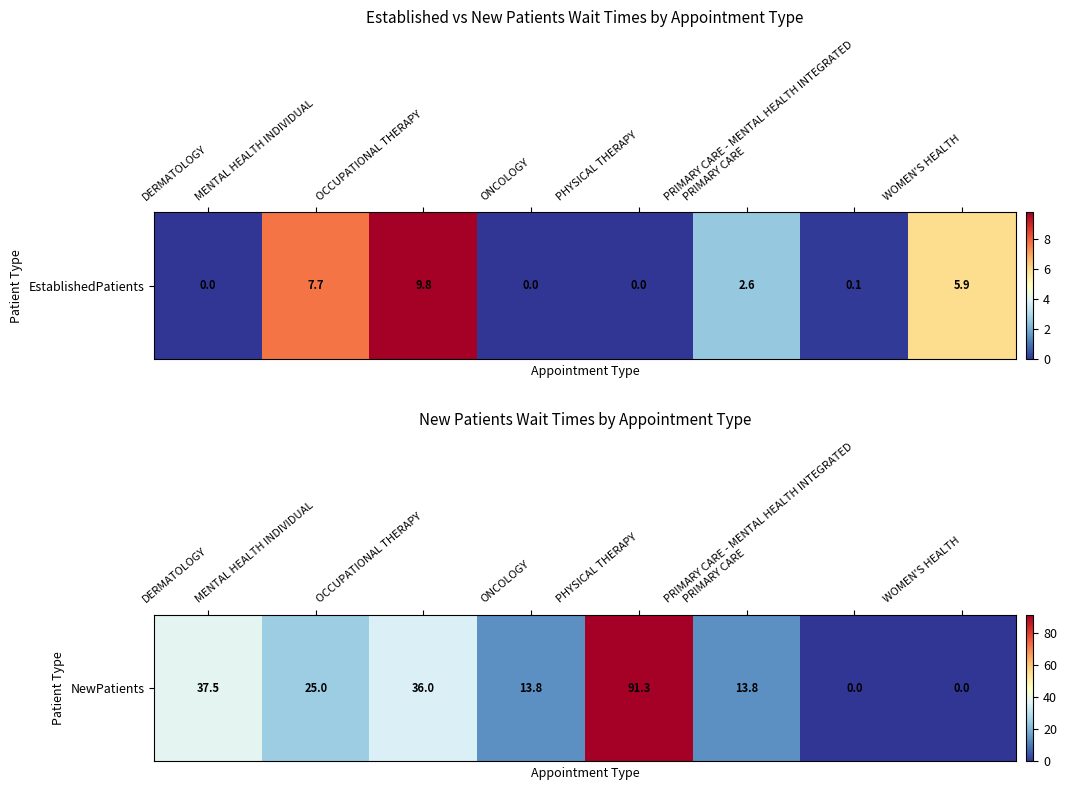

List the labels in order of value, smallest first.

PRIMARY CARE - MENTAL HEALTH INTEGRATED, WOMEN'S HEALTH, ONCOLOGY, PRIMARY CARE, MENTAL HEALTH INDIVIDUAL, OCCUPATIONAL THERAPY, DERMATOLOGY, PHYSICAL THERAPY